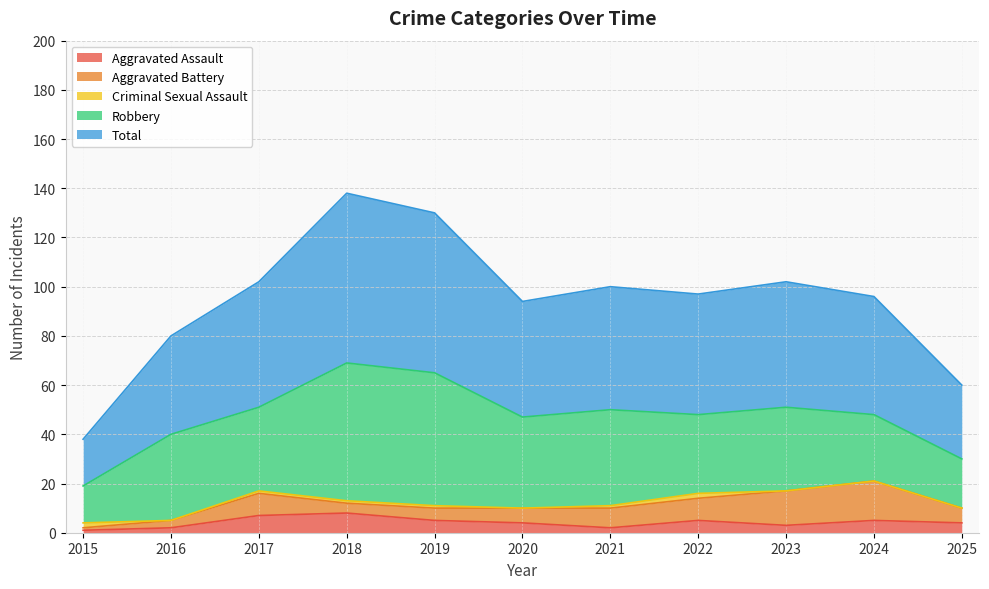

Which series has the largest total across all categories?

Total